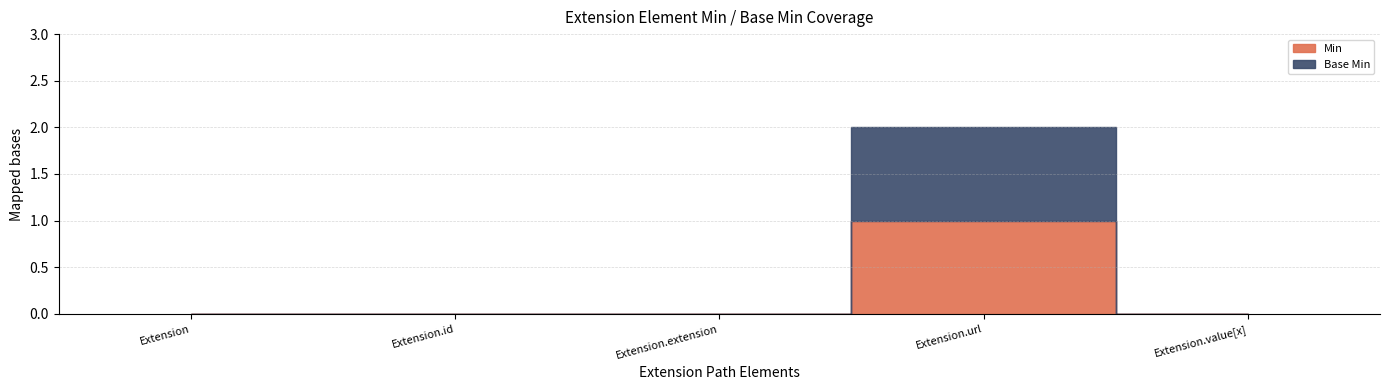

What position from the left is Extension.url?

4